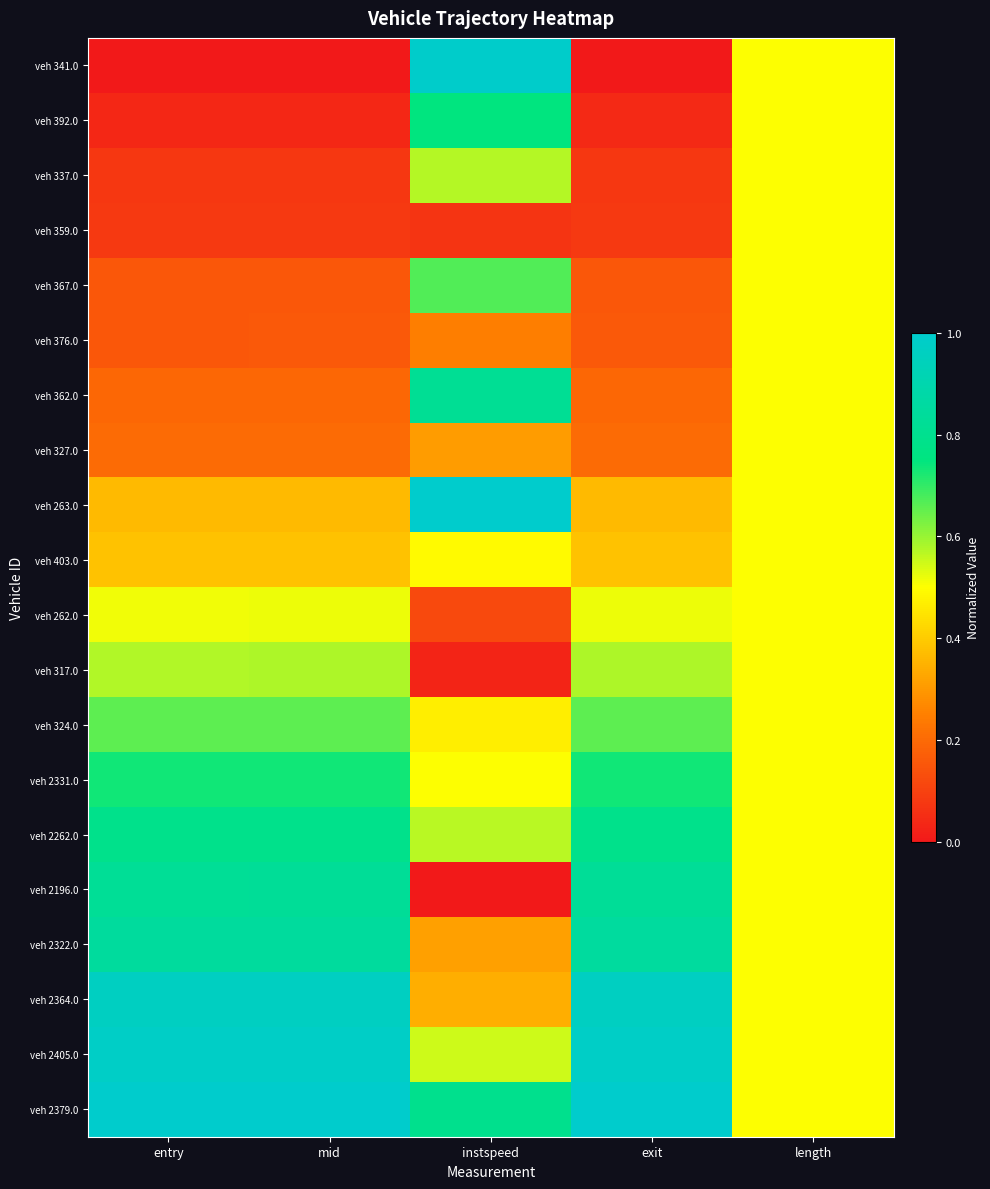

Rank the series at instspeed from highest to lowest value.

veh 263.0, veh 341.0, veh 362.0, veh 2379.0, veh 392.0, veh 367.0, veh 337.0, veh 2262.0, veh 2405.0, veh 2331.0, veh 403.0, veh 324.0, veh 2364.0, veh 2322.0, veh 327.0, veh 376.0, veh 262.0, veh 359.0, veh 317.0, veh 2196.0